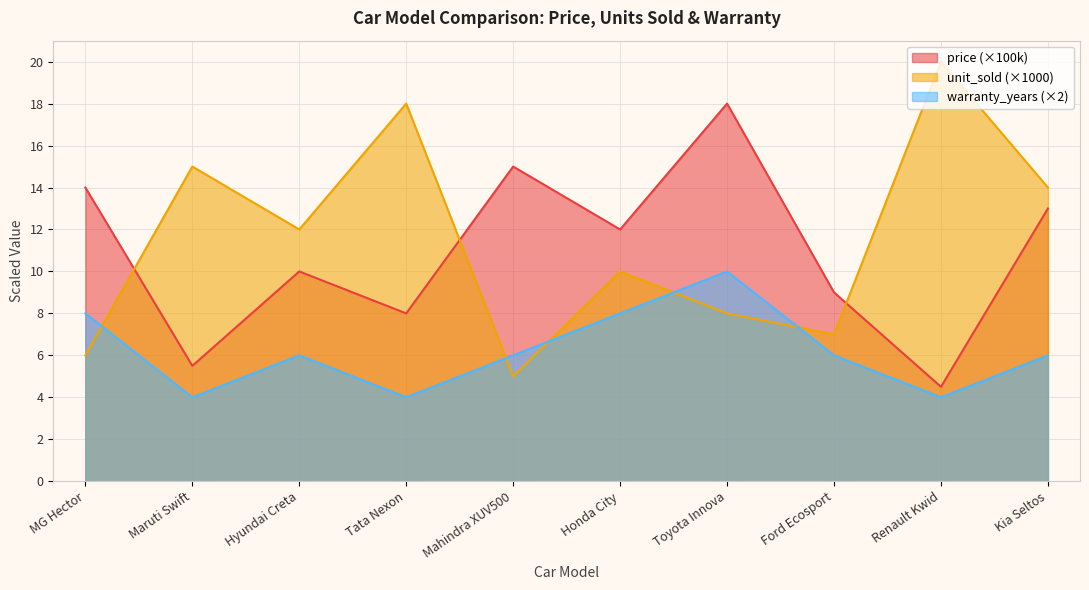

What is the maximum value shown in the chart?

20.0